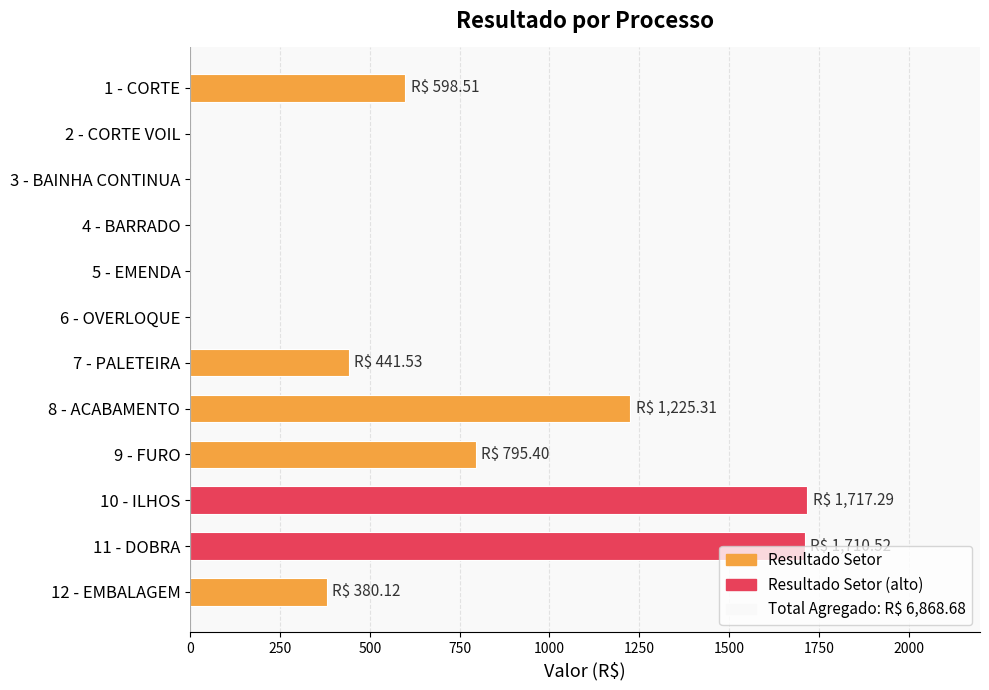

At which label is the value closest to 858?

9 - FURO